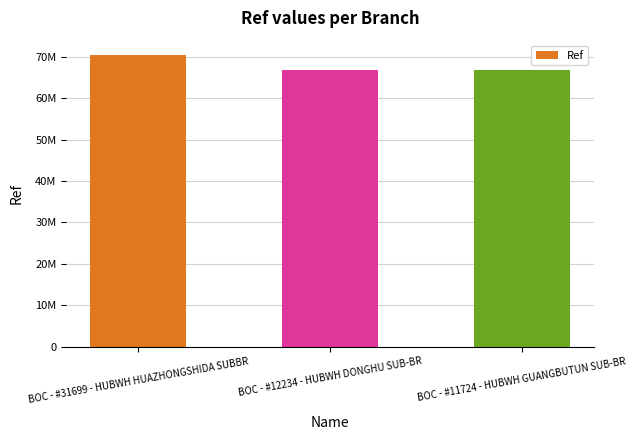

At which label does the data first exceed 66868794?

BOC - #31699 - HUBWH HUAZHONGSHIDA SUBBR